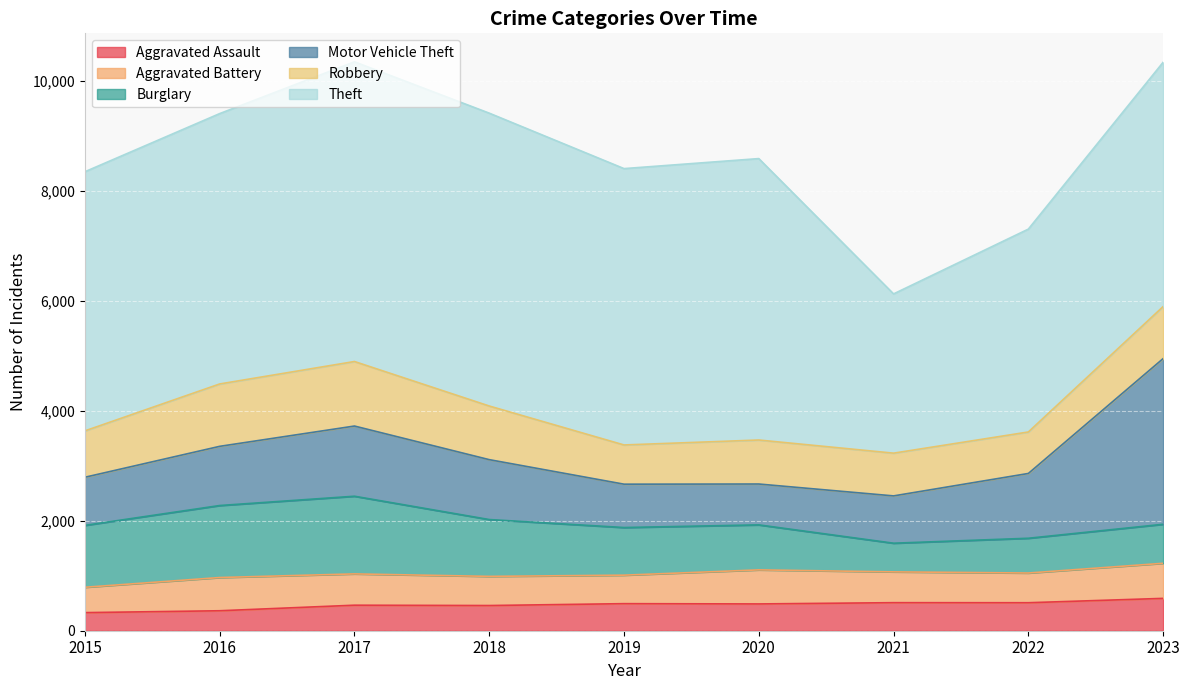

Is it true that Theft equals 8939 at 2017?

False